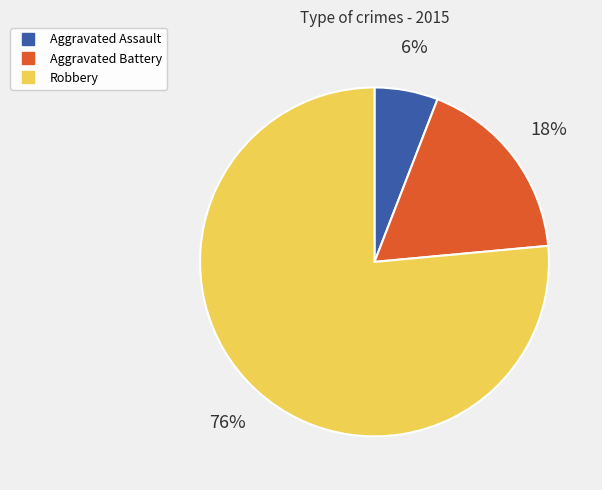

Does Robbery account for over 50% of the chart?

Yes